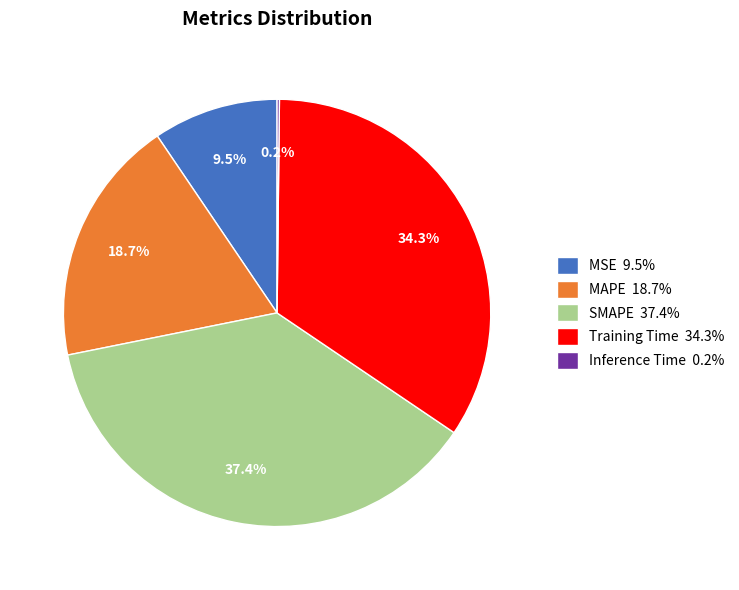

To the nearest percent, what percentage of the pie is SMAPE?

37%